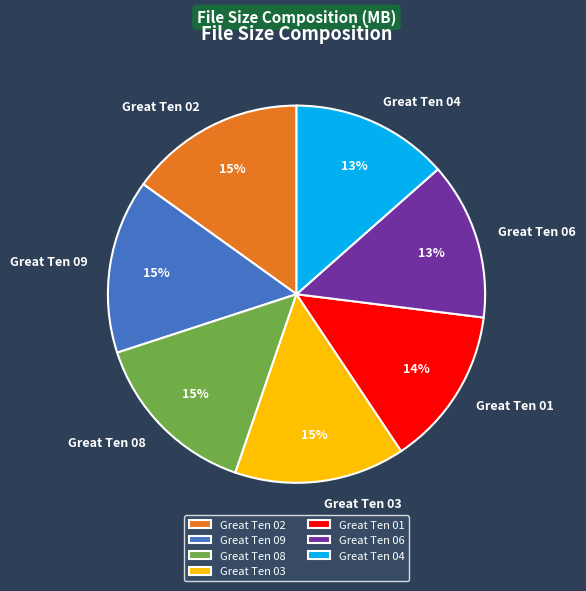

The Great Ten 04 slice represents 13% of the pie. True or false?

True